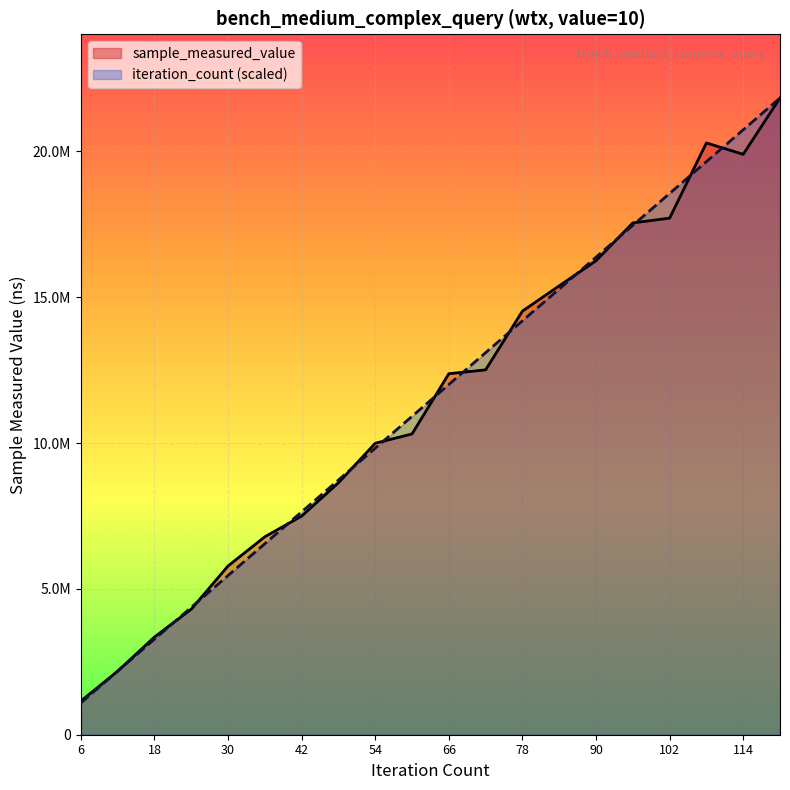

Read the iteration_count value at 102.

18560425.8